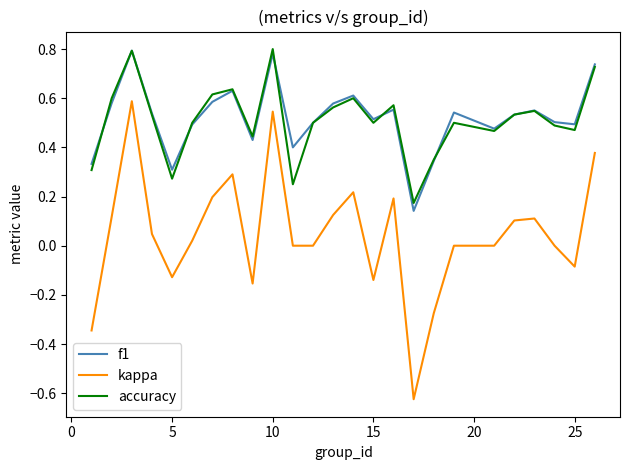

True or false: f1 and kappa cross at least once.

False